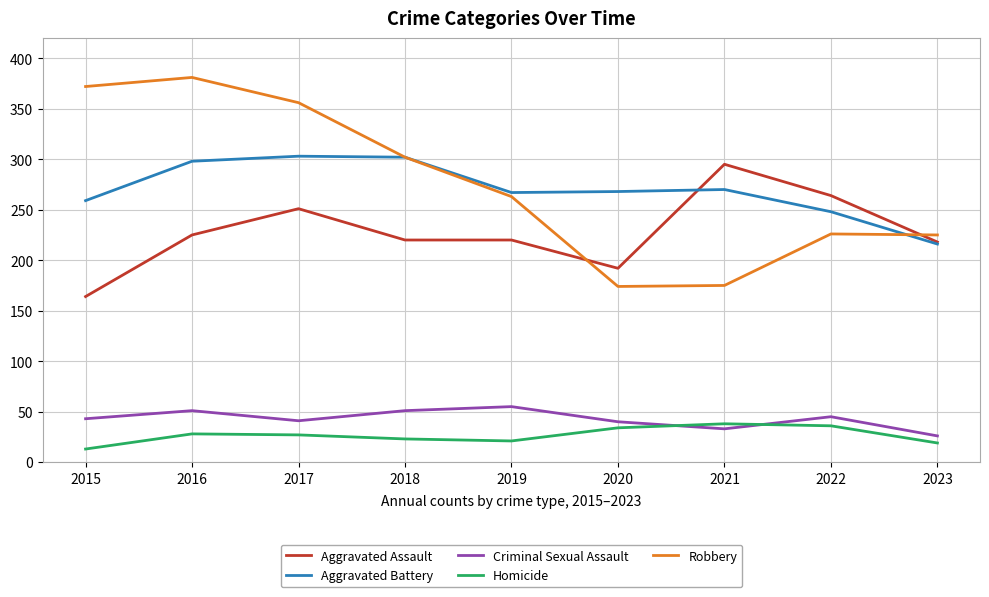

What value does the Homicide series have at 2018?

23